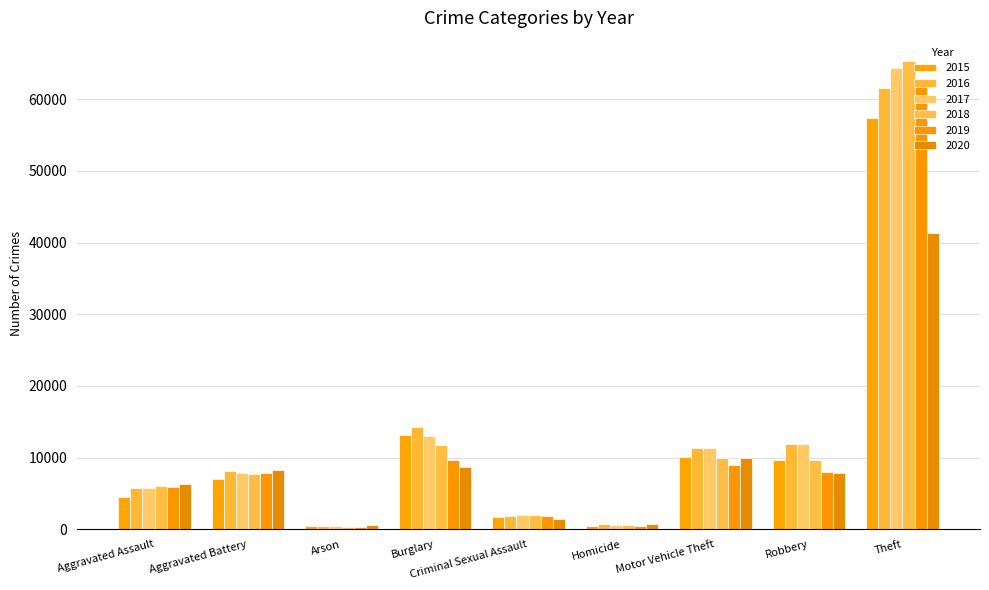

What is the smallest value displayed?

373